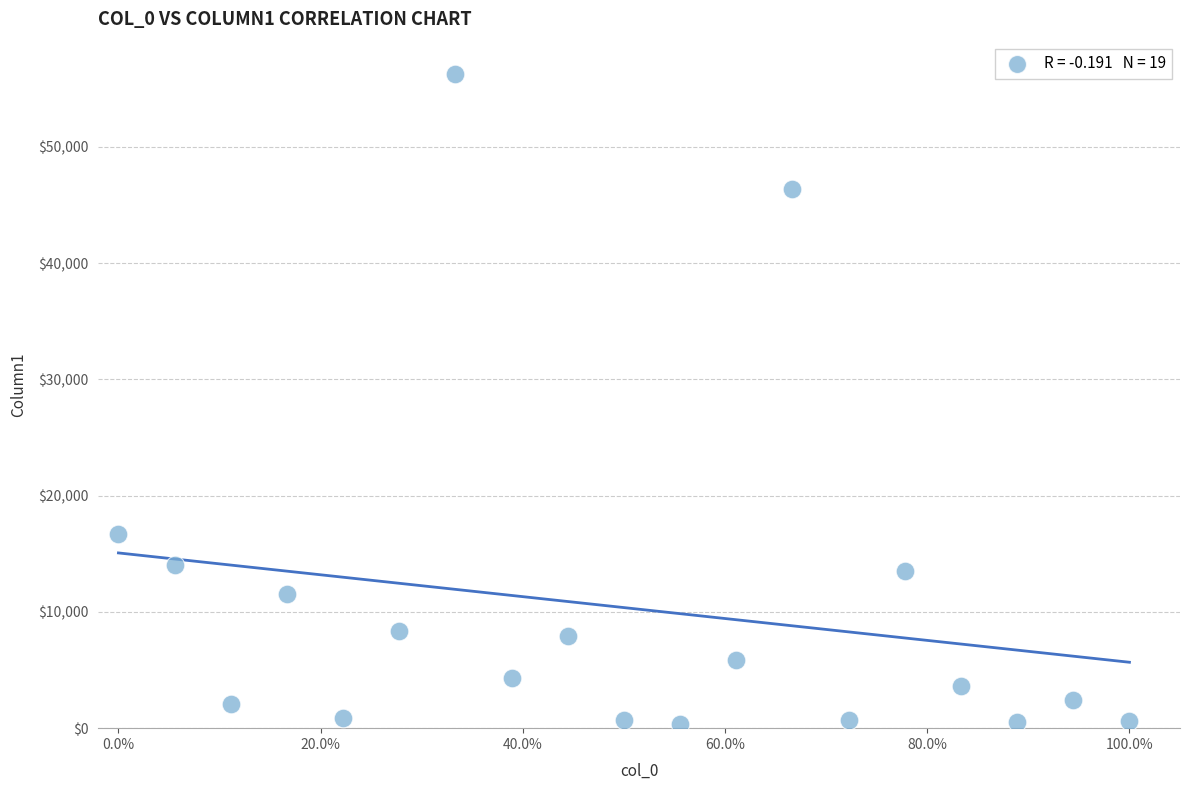

What is the range of X values (max minus min)?

1.0